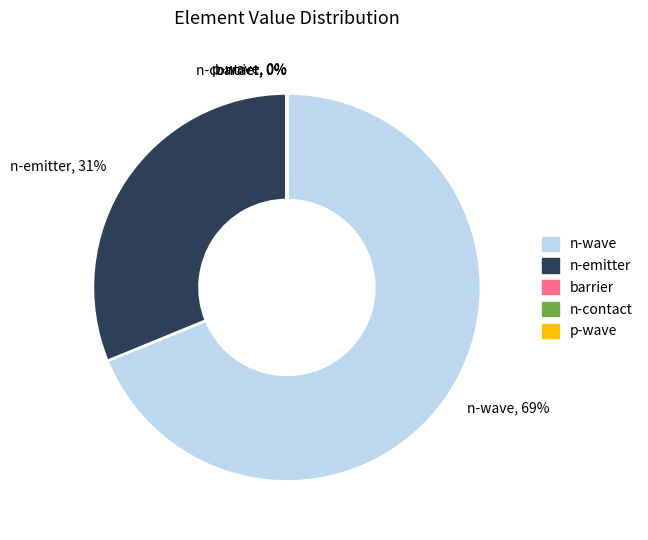

Does any single category account for the majority?

Yes